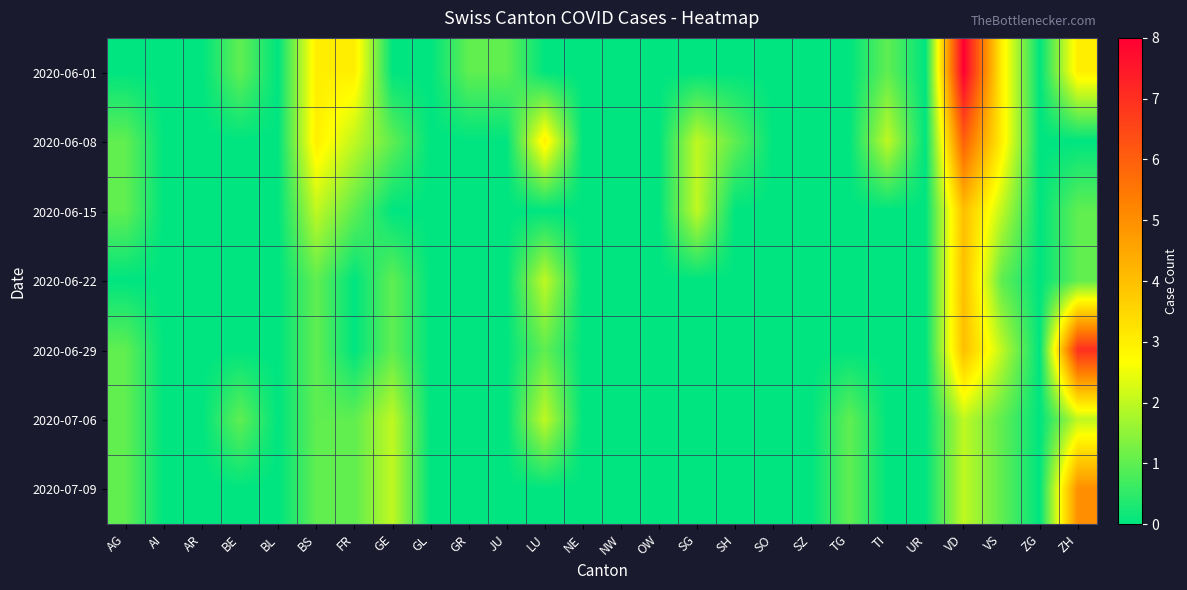

What is the greatest value displayed?

8